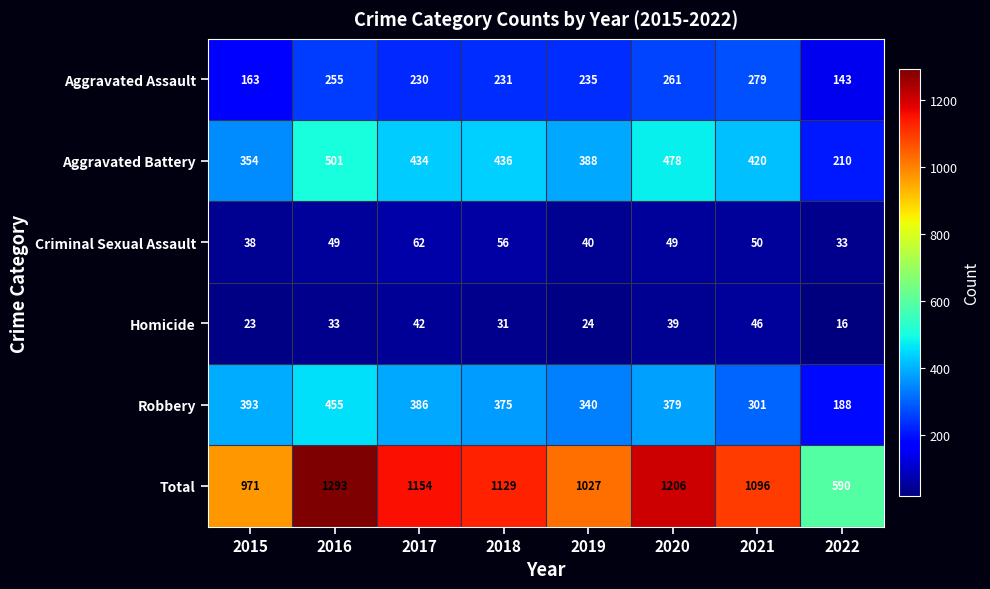

Which series has the widest spread of values?

Total